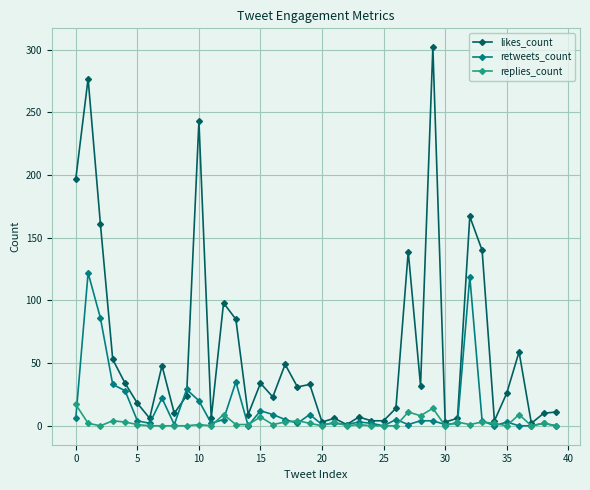

What is the value of the retweets_count point at the 36th from the left?

3